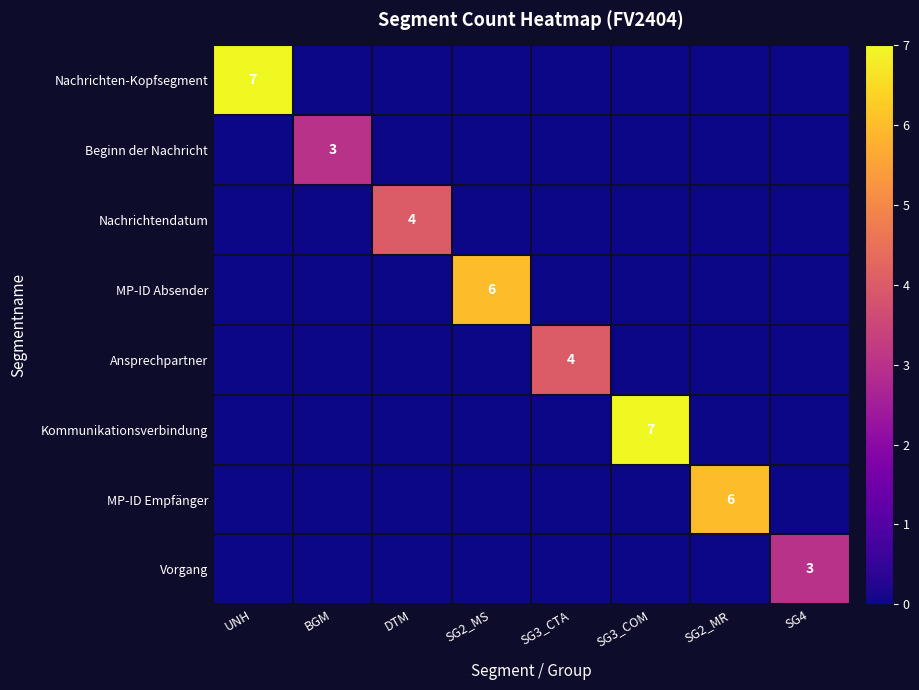

How many positive values does the Kommunikationsverbindung series have?

1